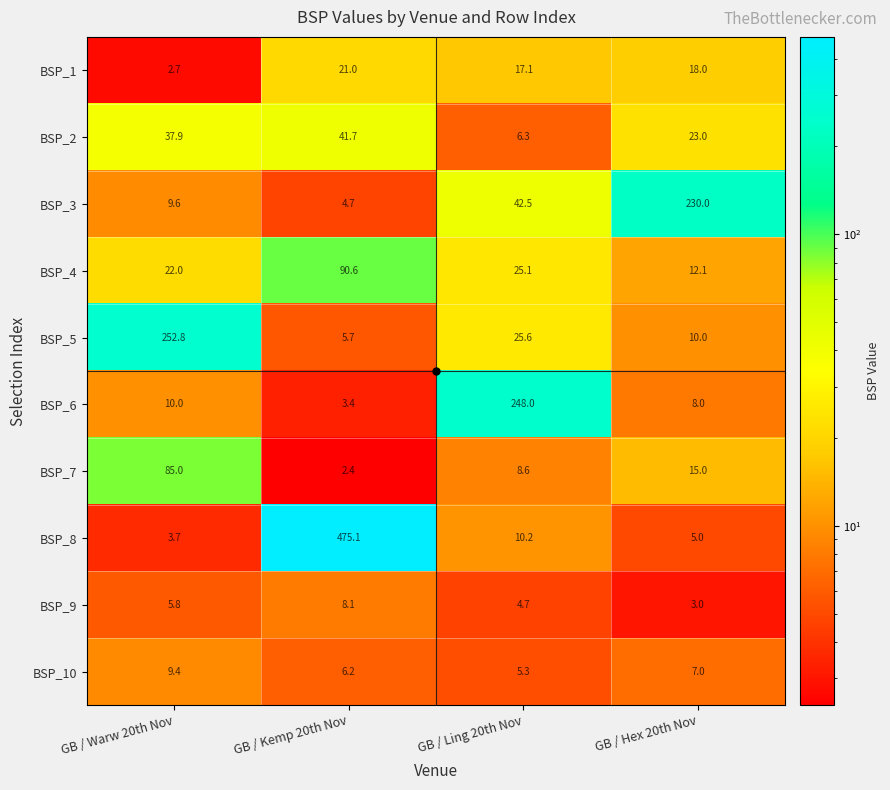

What is the average value of the BSP_7 series?

27.8